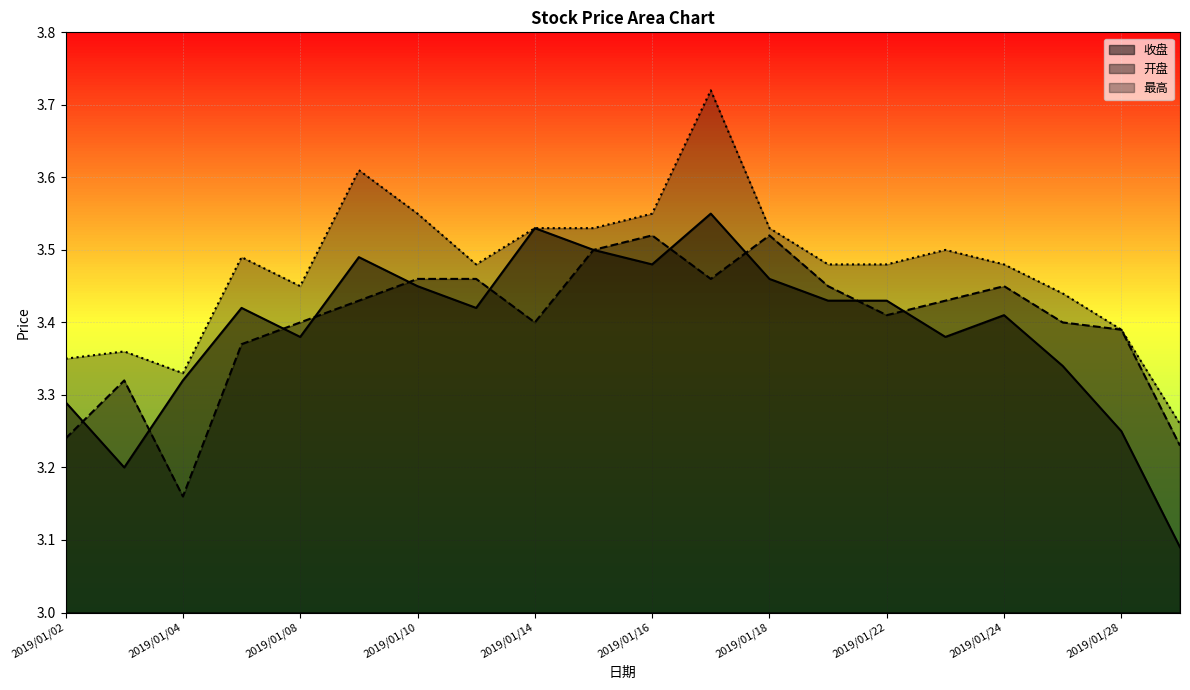

At how many categories does at least one series exceed 3?

20